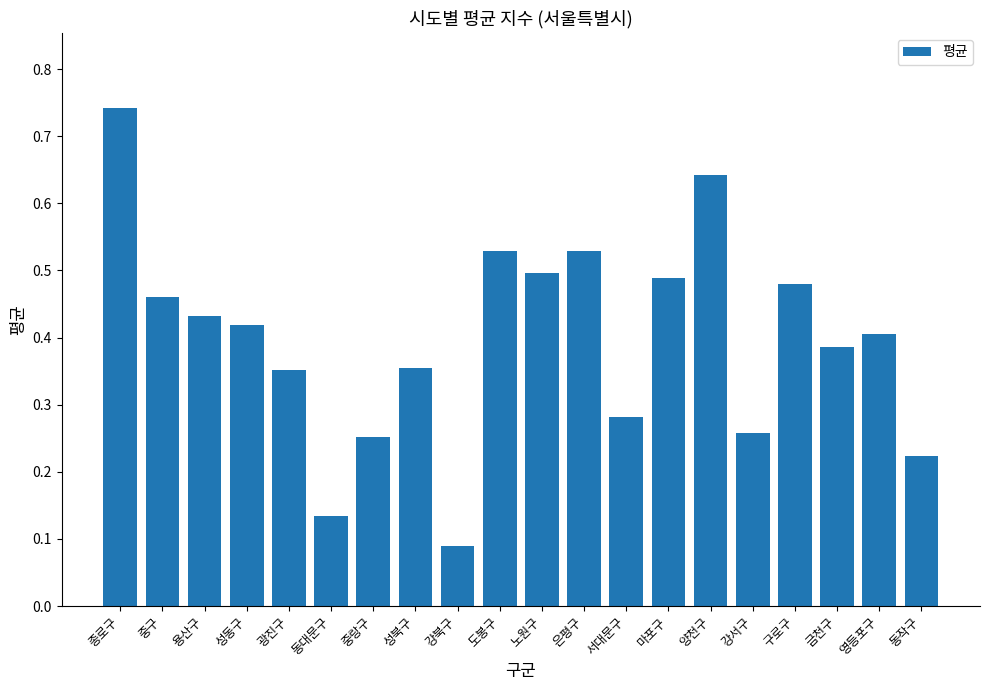

Count the values in the range 0 to 1.

20